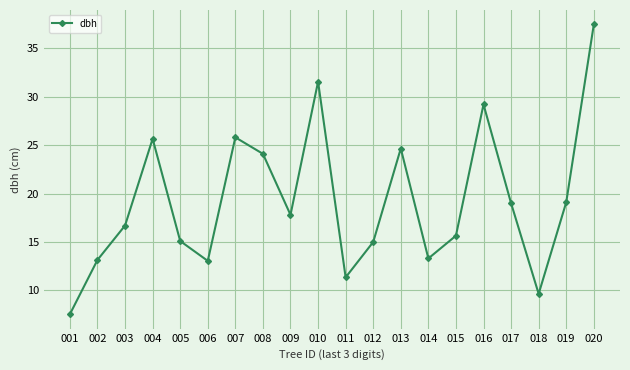

What is the difference between the maximum and minimum values?

29.9